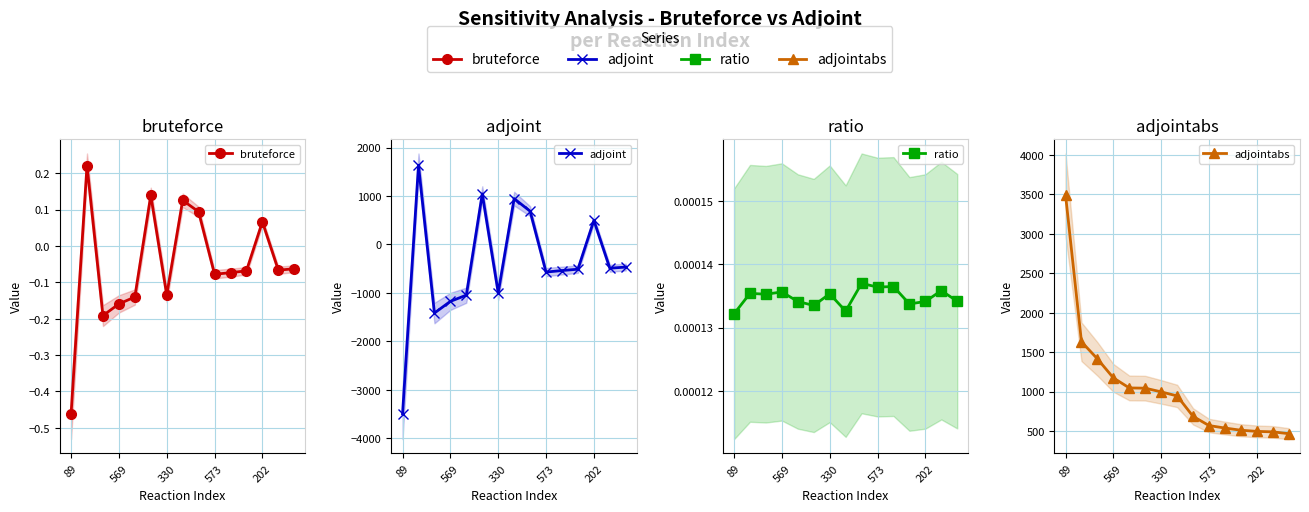

How many positive values does the adjoint series have?

5